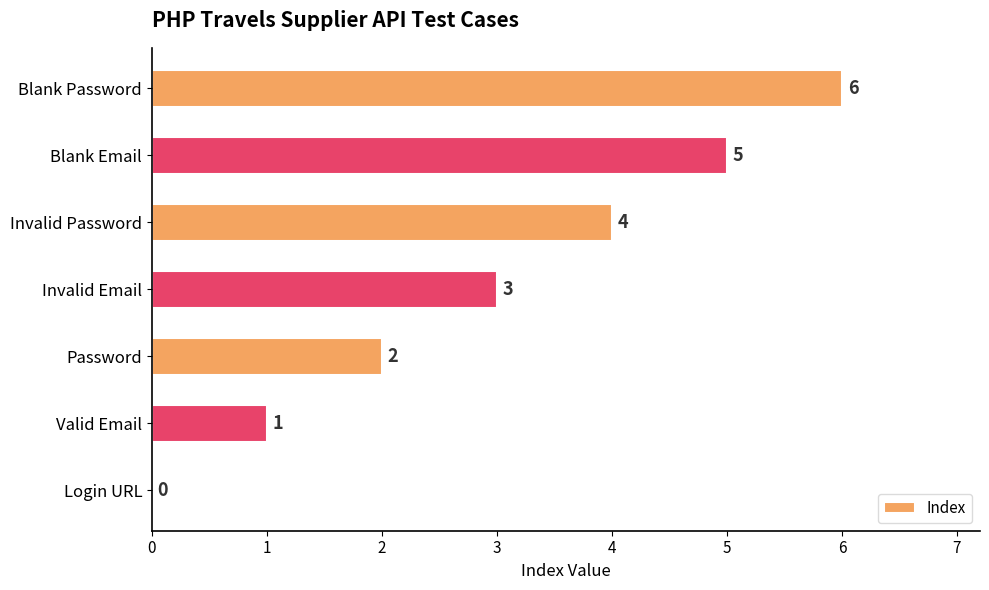

How many values are above zero?

6